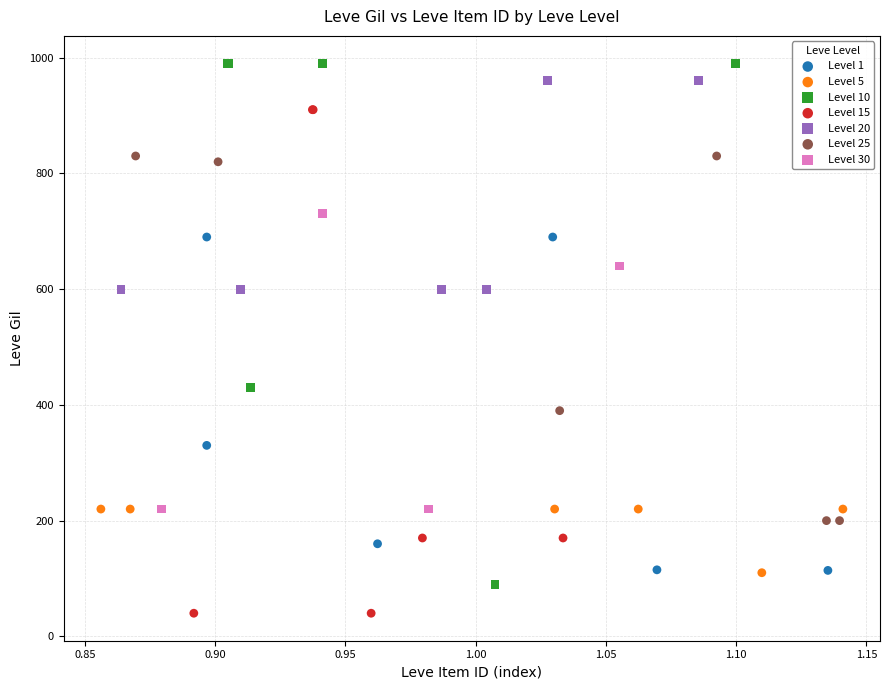

Which series reaches the maximum Y coordinate?

Level 10